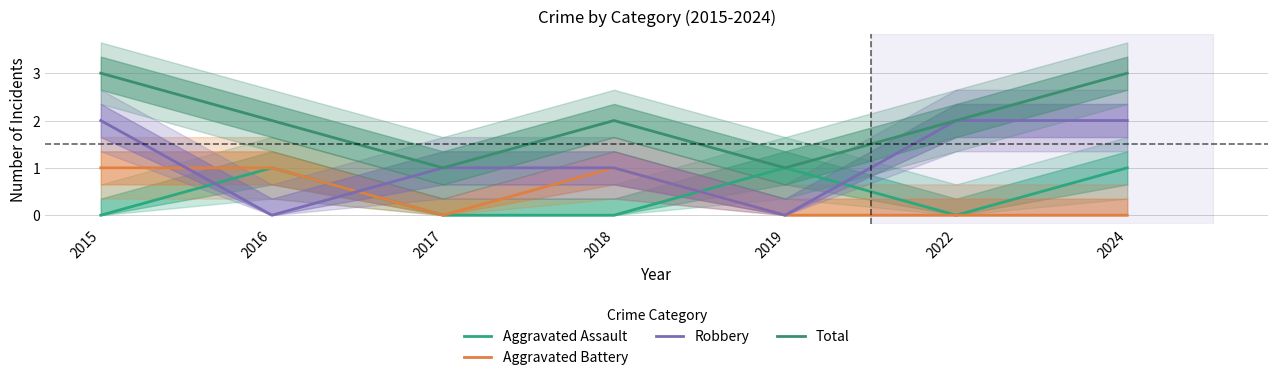

The value of Total at 2017 is 1. True or false?

True